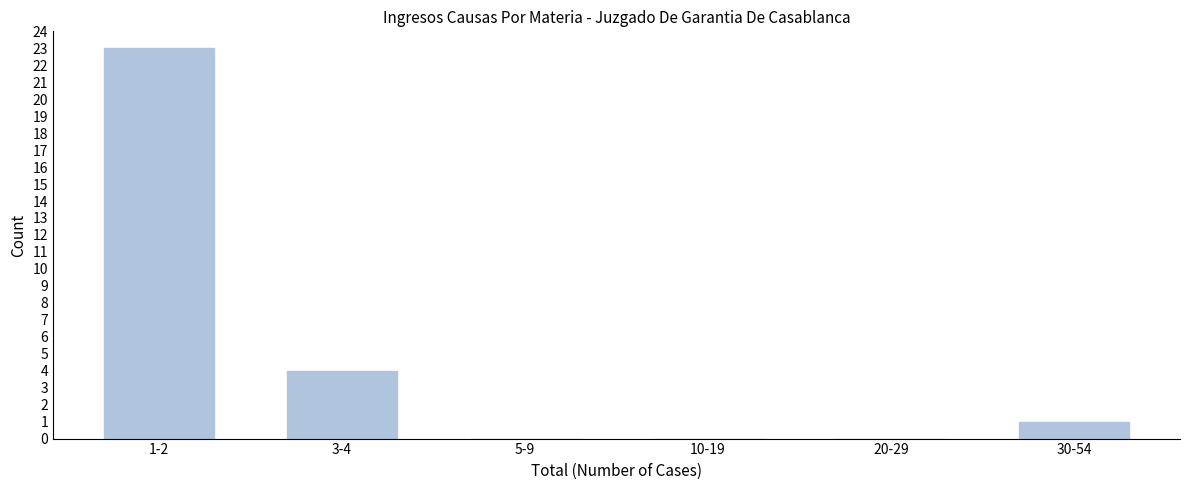

Reading right to left, list all the values displayed in this chart.

30-54=1	20-29=0	10-19=0	5-9=0	3-4=4	1-2=23